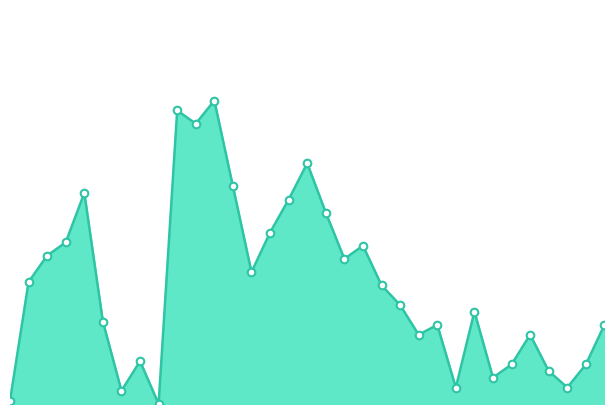

How many lines are shown in the chart?

1